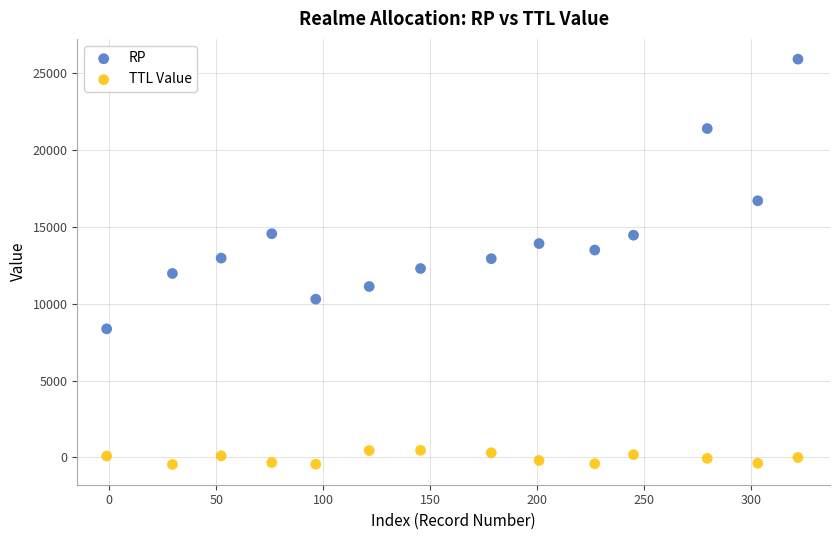

Across all data points, what is the range of X values (max minus min)?

323.4